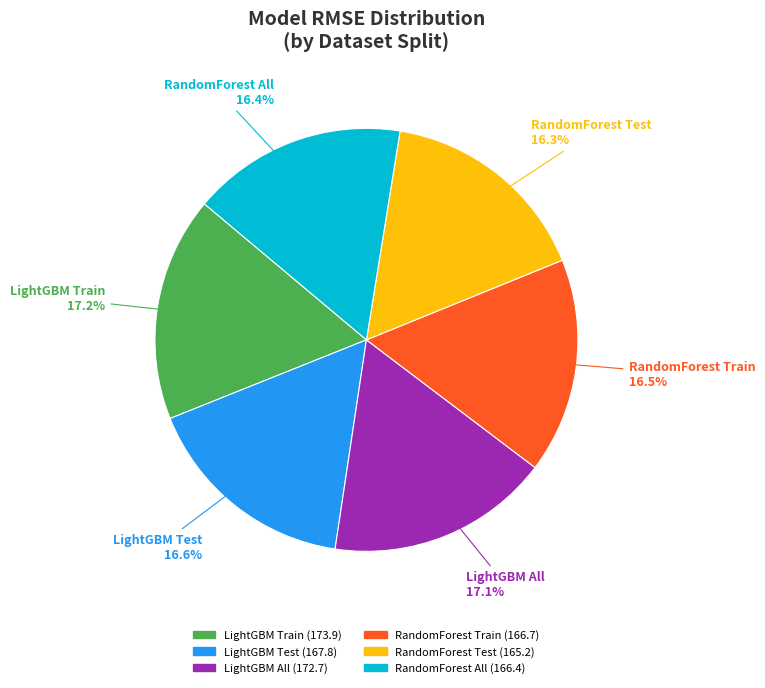

Is it true that RandomForest Train is 25% of the pie?

False